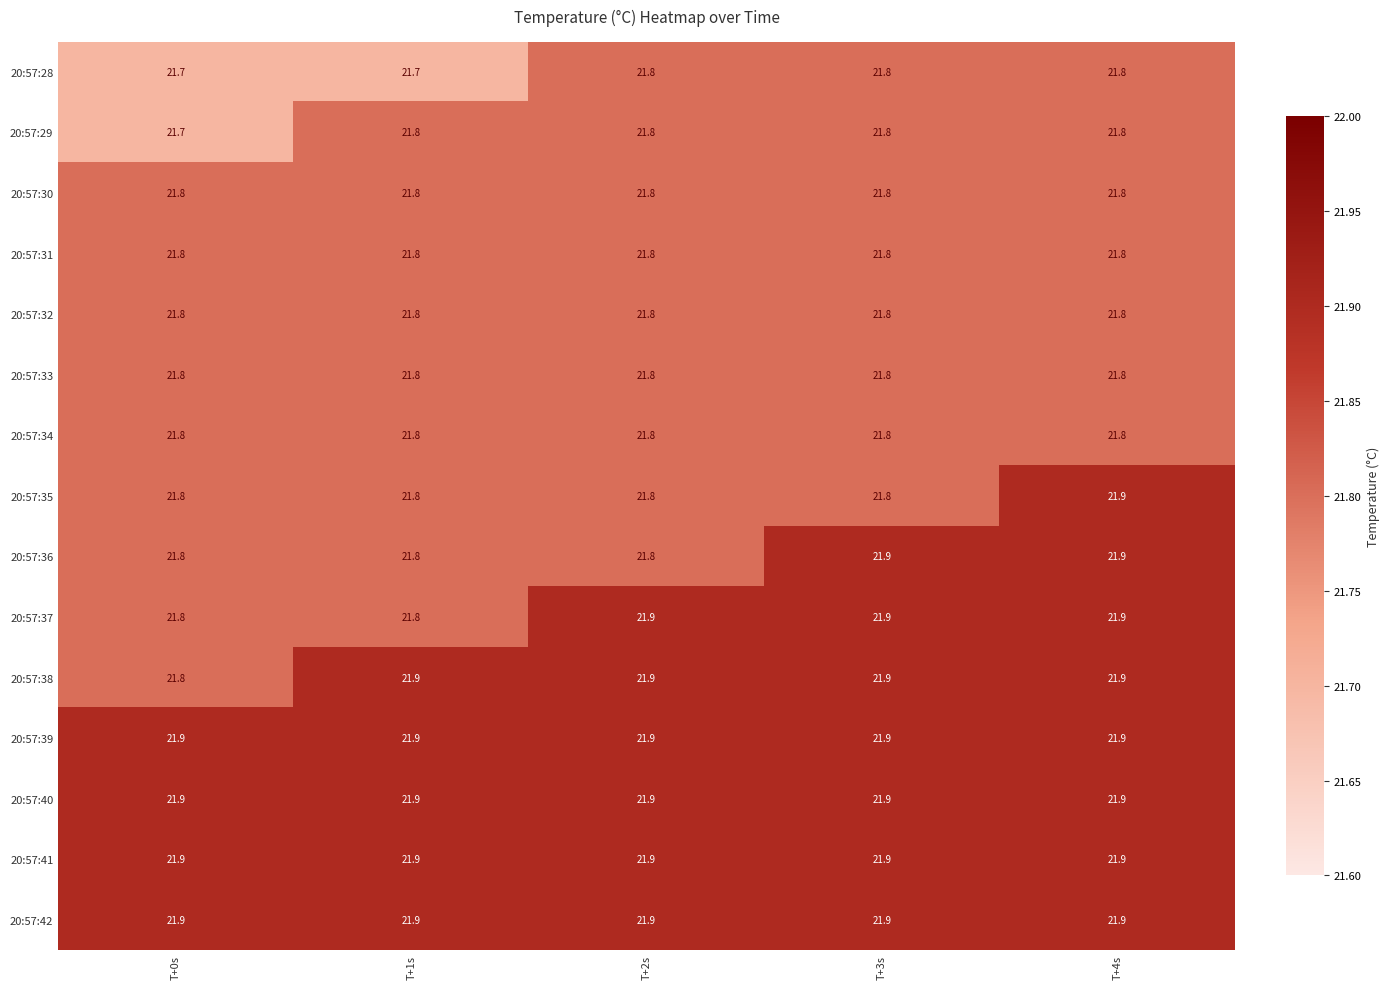

How many distinct data groups are displayed?

15